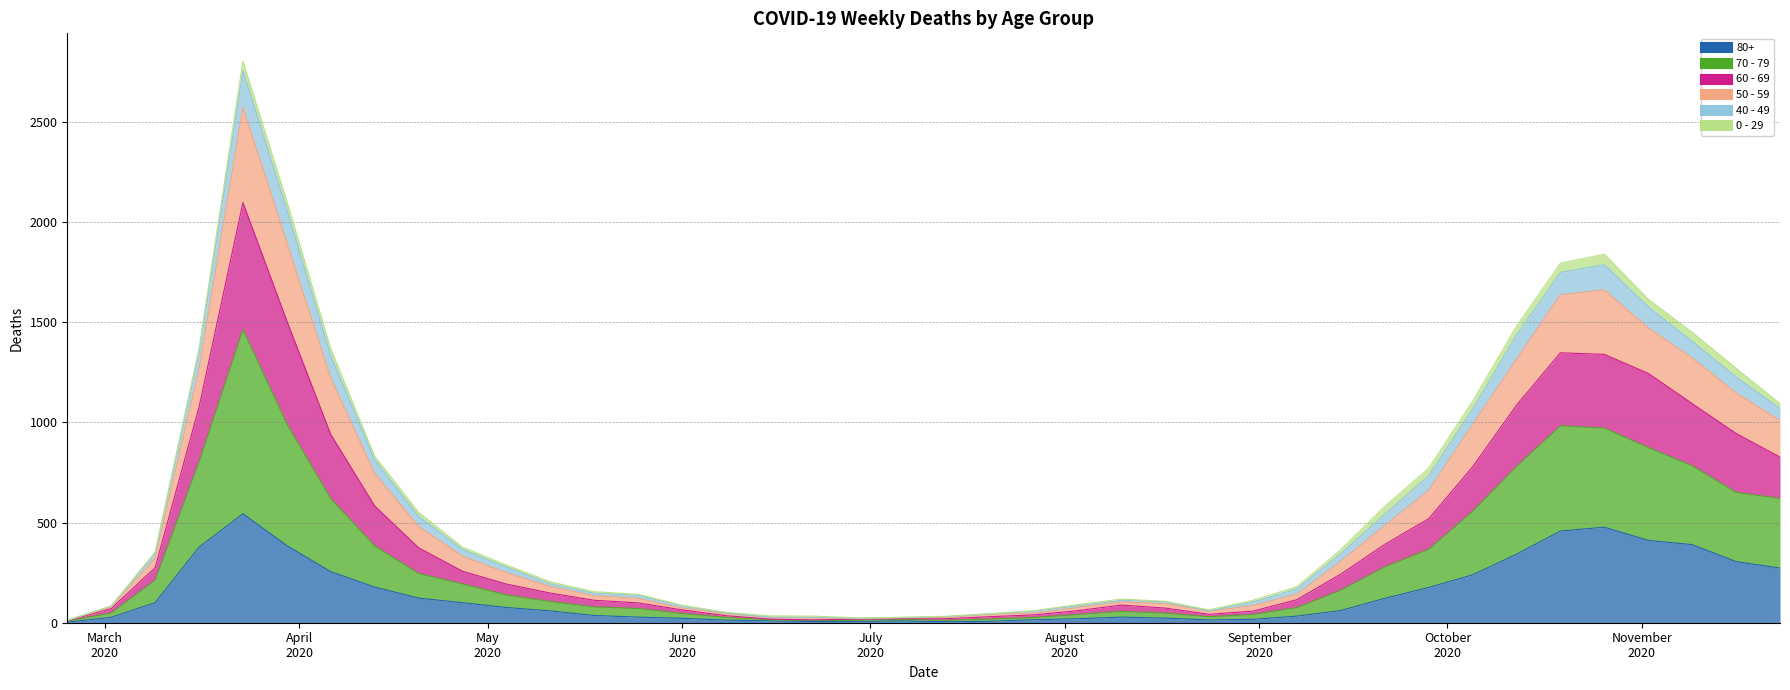

True or false: 70 - 79 has a value of 443 at 2020-04-27.

False